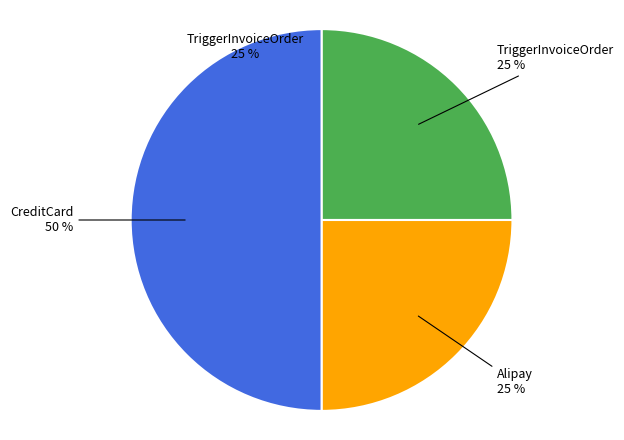

Rank the categories by value from lowest to highest.

TriggerInvoiceOrder, Alipay, CreditCard